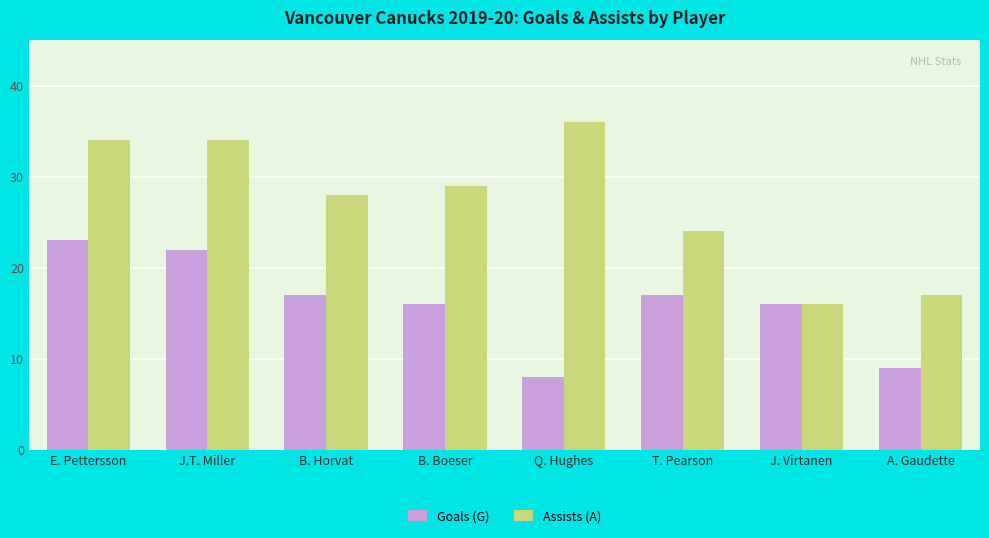

Which series has the largest total across all categories?

Assists (A)